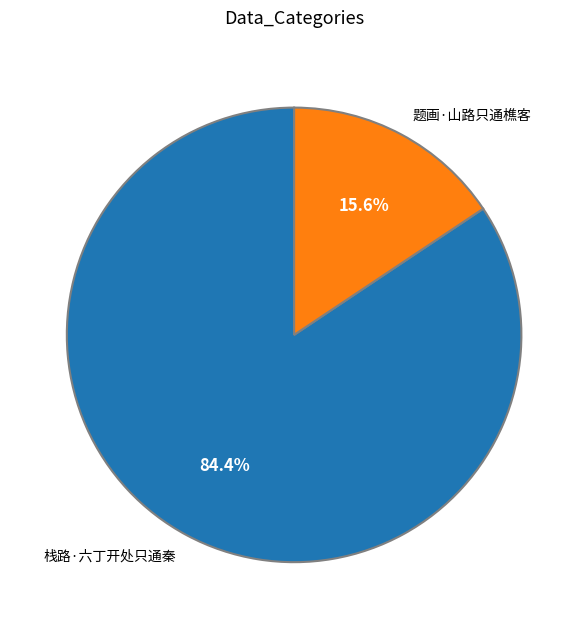

Is it true that 栈路·六丁开处只通秦 is 84% of the pie?

True